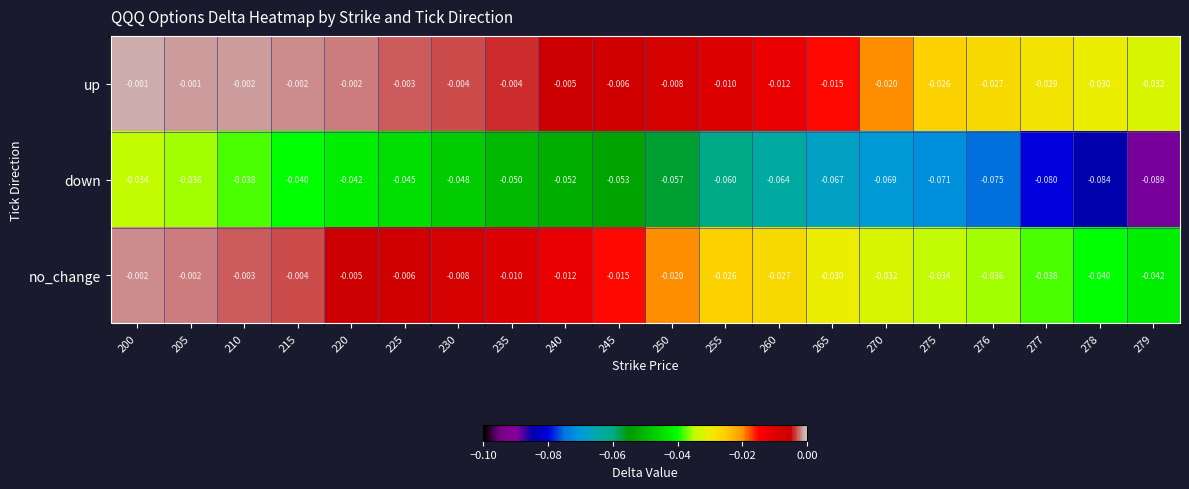

At 205, list the series in order from smallest to largest.

down, no_change, up